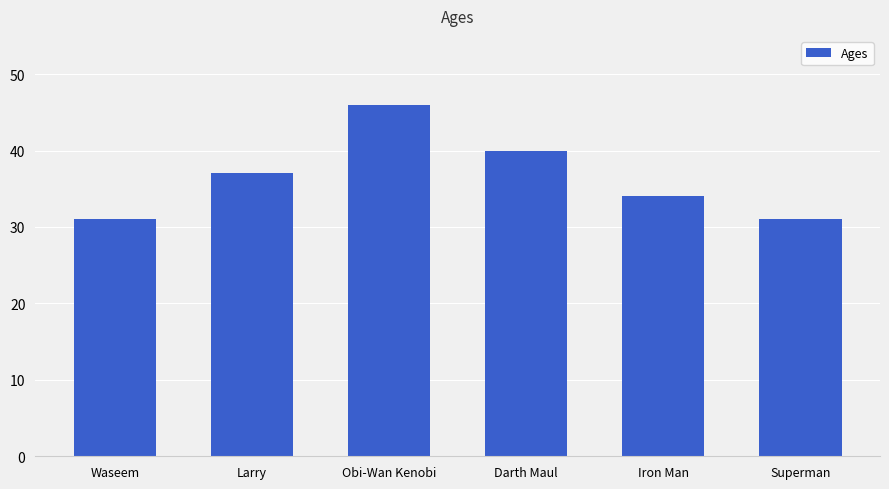

What is the sum of the values at Iron Man and Larry?

71